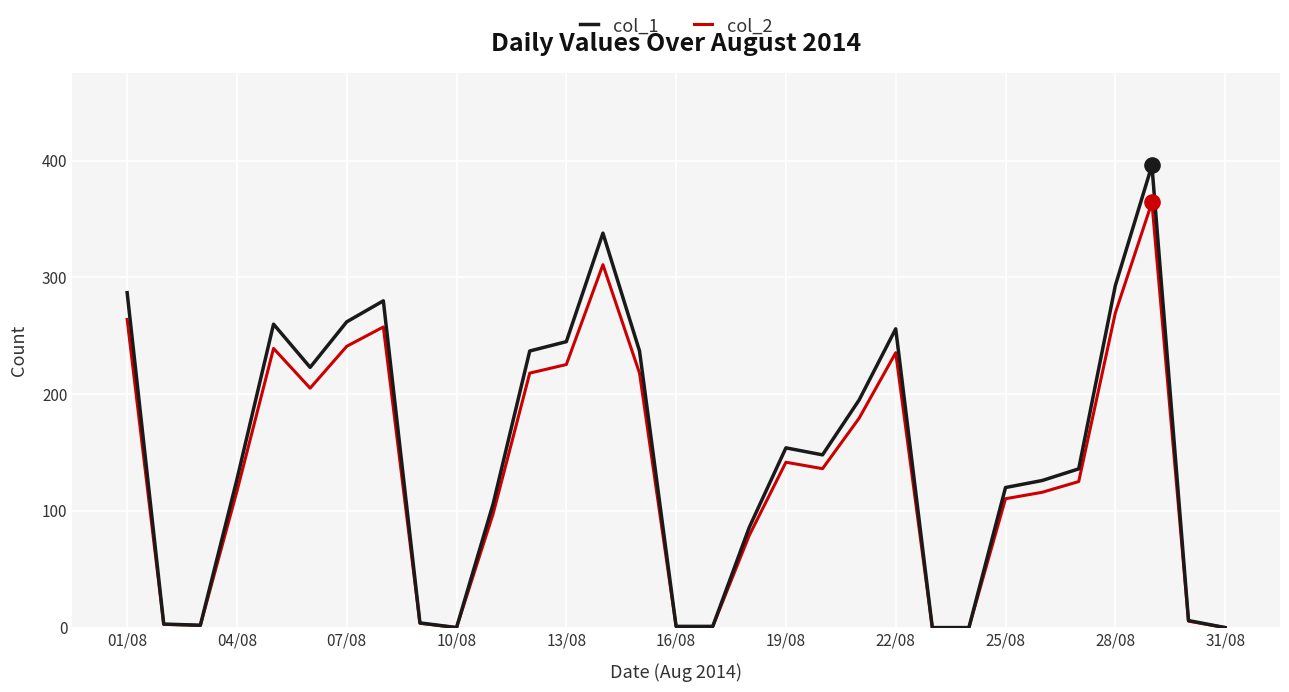

Which series has the largest range (max minus min)?

col_1